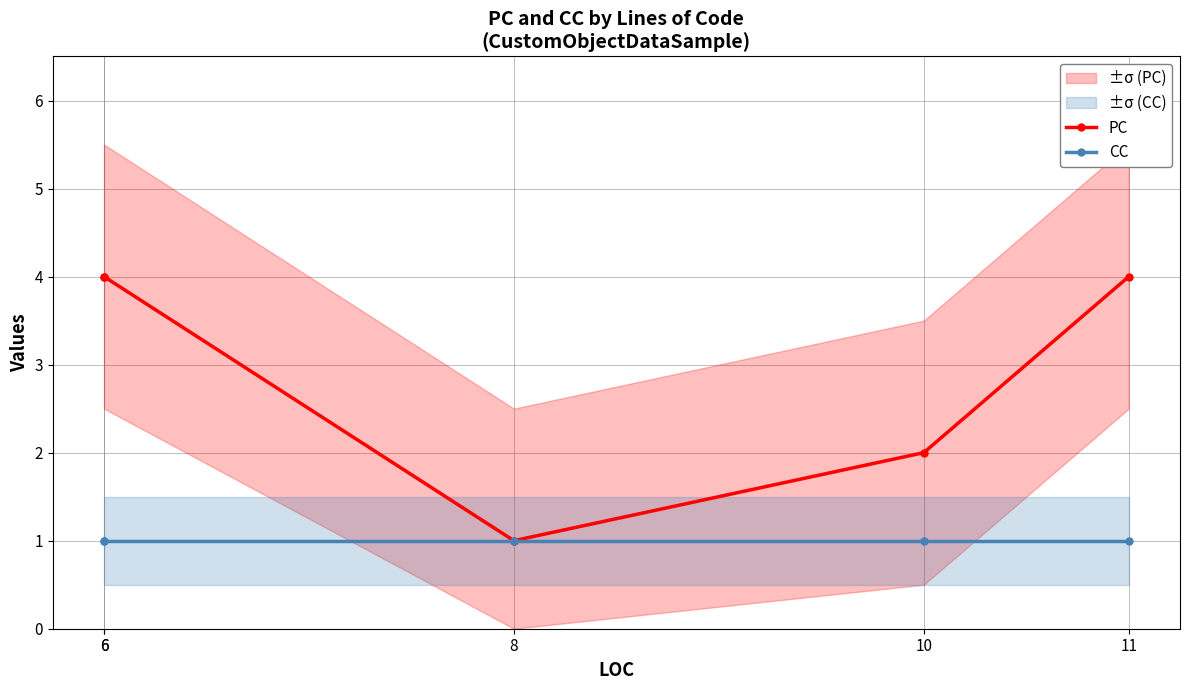

The PC series shows 4 at 11. True or false?

True